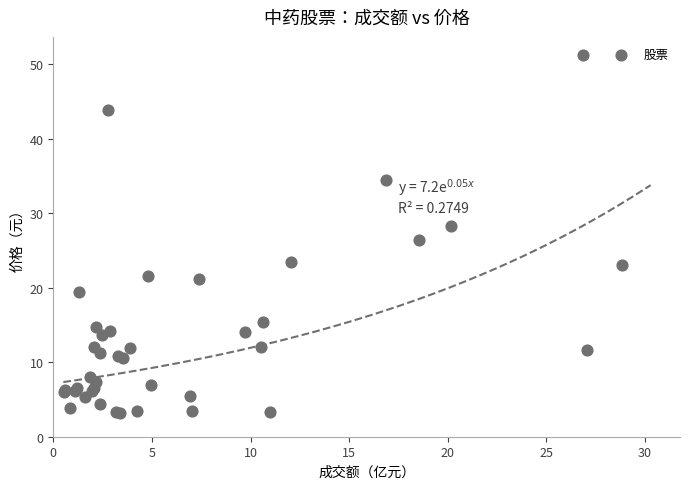

What Y value in the scatter plot is closest to 27?

26.4